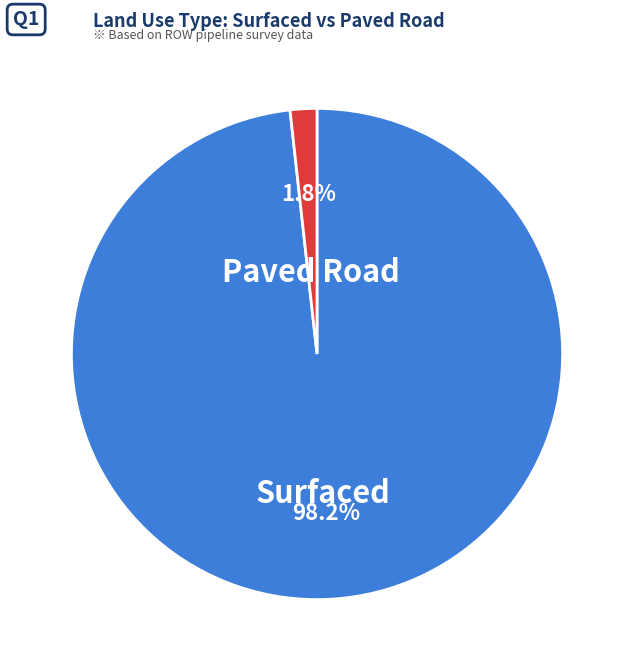

To the nearest percent, what is the difference between the Paved Road and Surfaced slice percentages?

96%